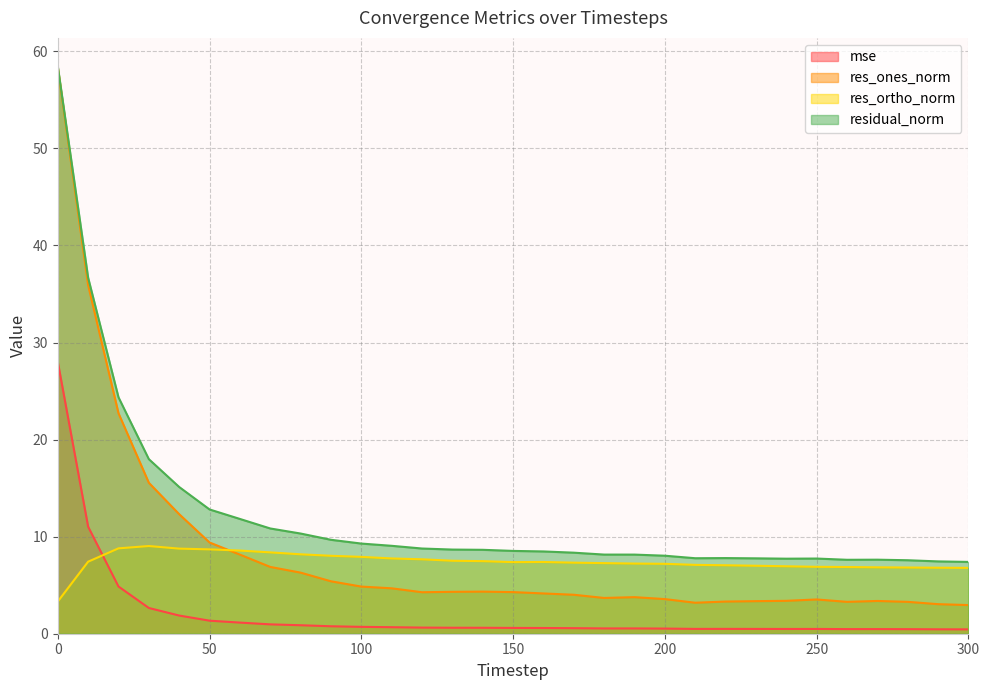

True or false: res_ones_norm and residual_norm intersect in this chart.

False